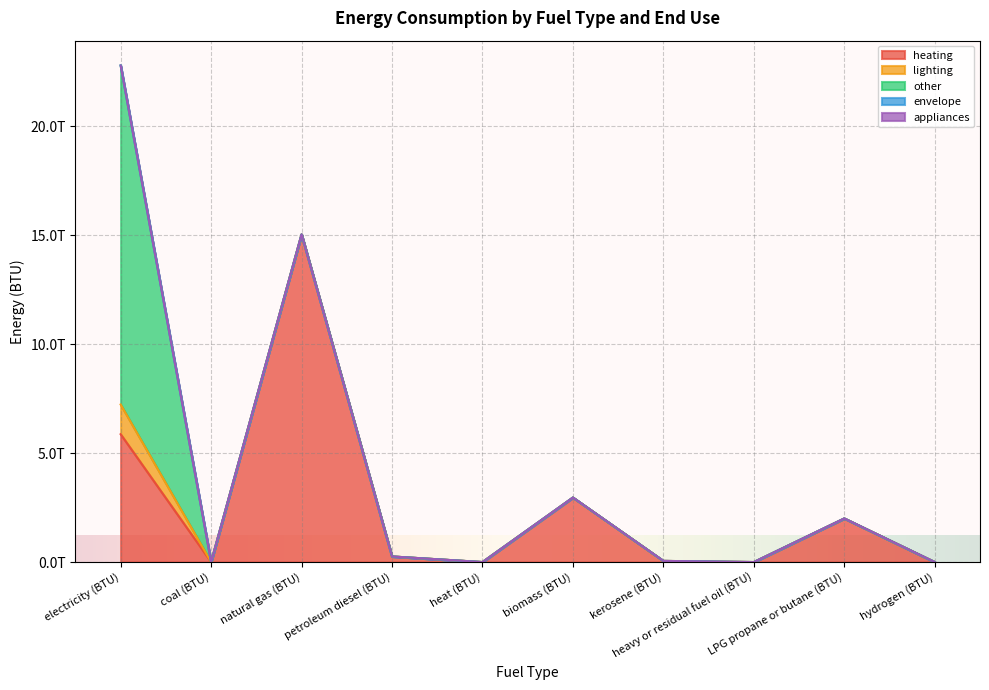

True or false: appliances has a value of 0.0 at kerosene (BTU).

True